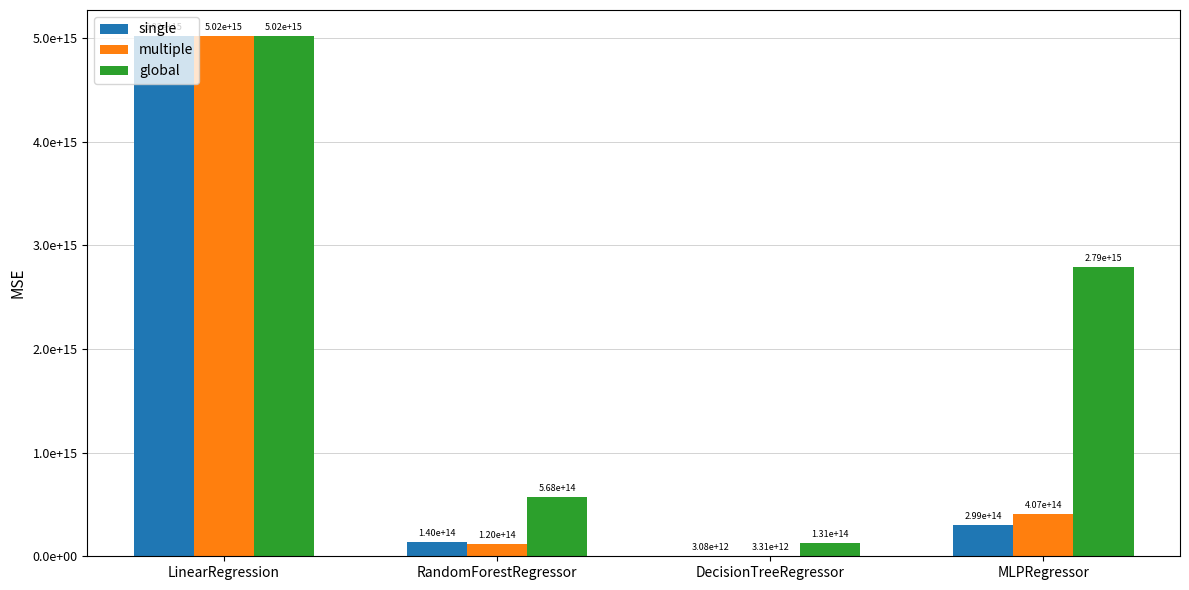

Rank the categories by multiple value from highest to lowest.

LinearRegression, MLPRegressor, RandomForestRegressor, DecisionTreeRegressor